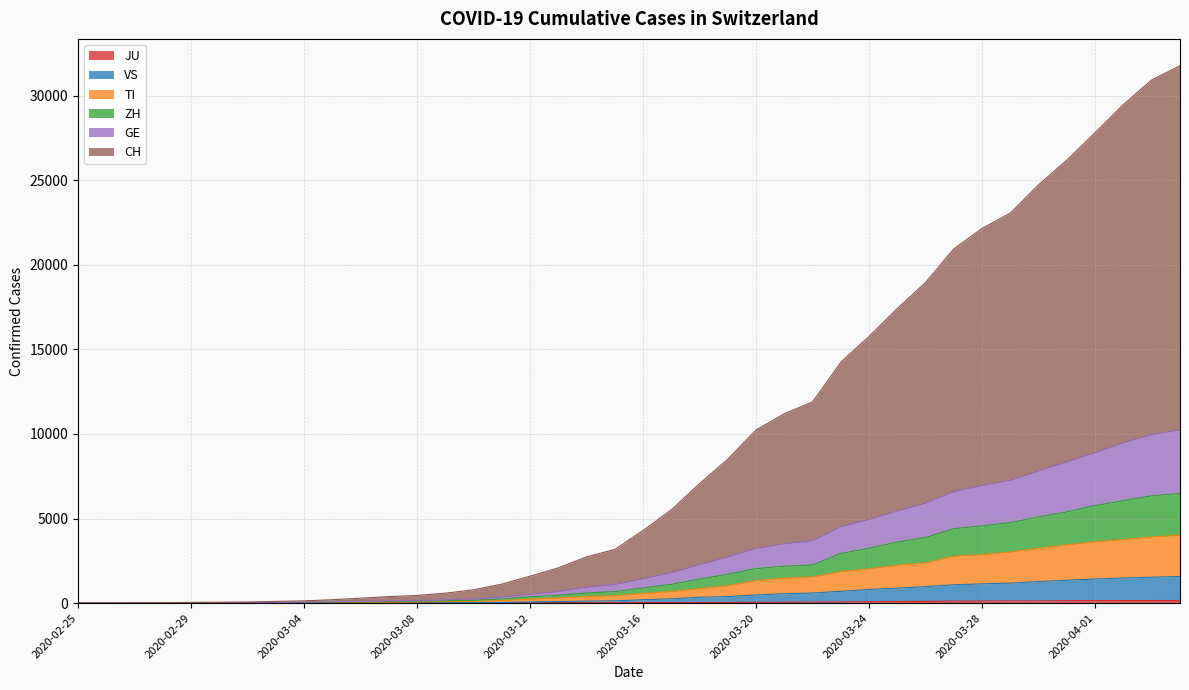

What is the sum of the VS values at 2020-04-04 and 2020-03-07?

1582